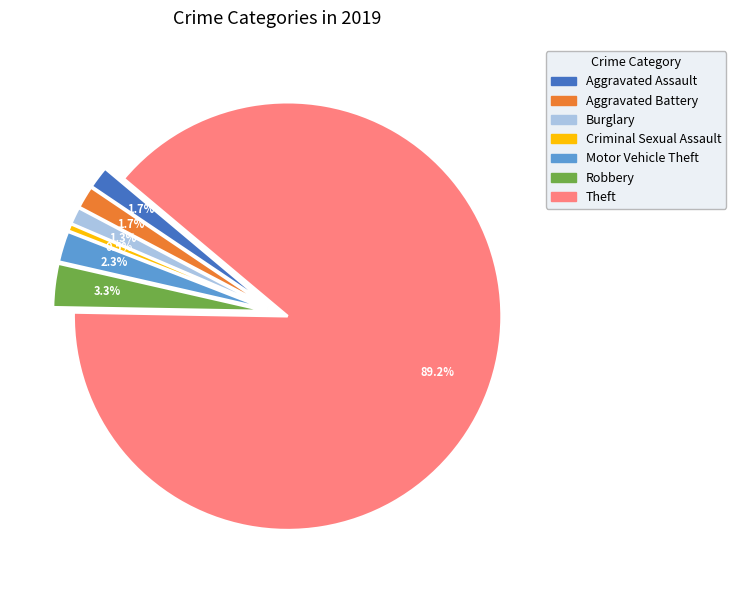

What is the change in value from Aggravated Assault to Motor Vehicle Theft?

+22